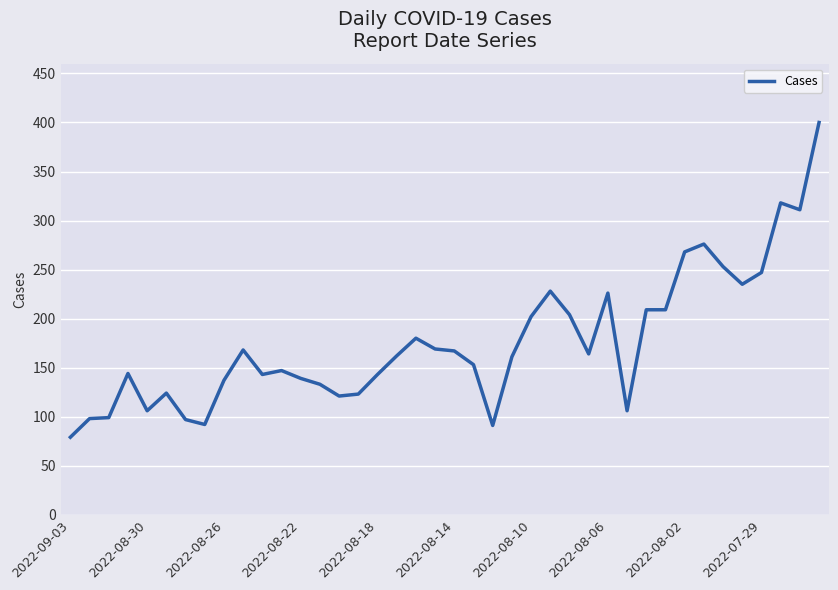

What is the difference between the maximum and minimum values?

321